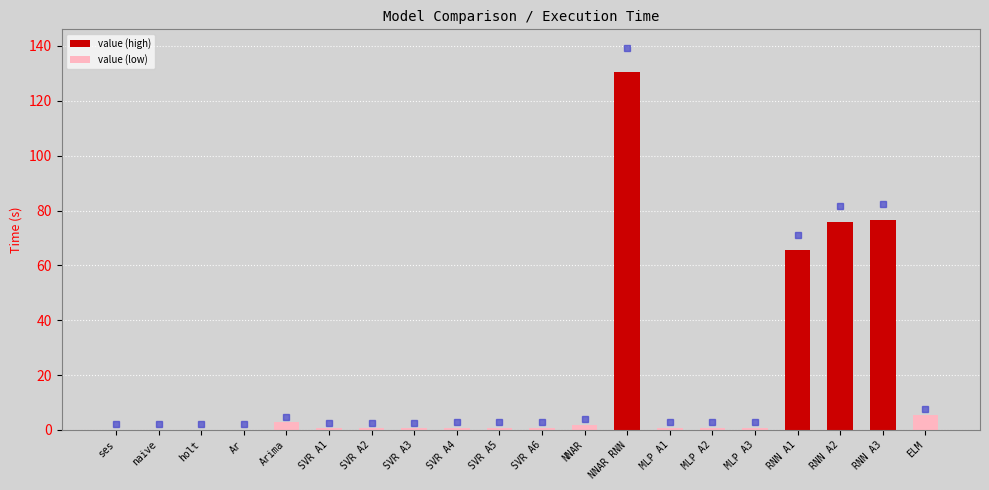

What is the maximum value shown in the chart?

130.6